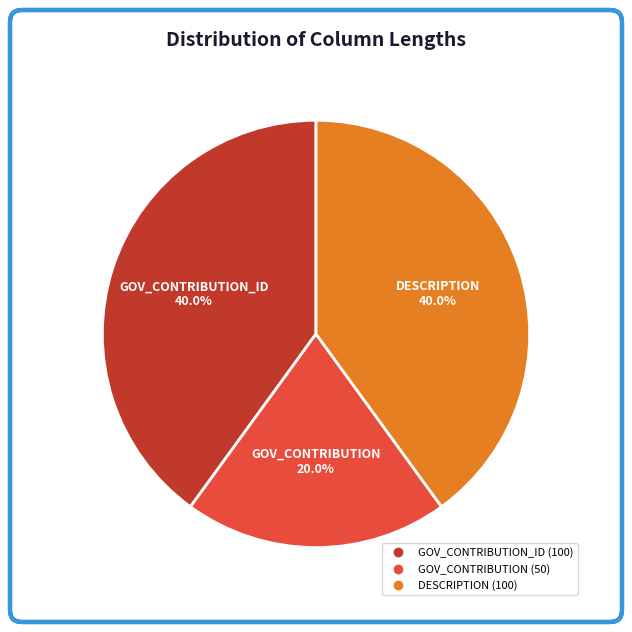

Does any single category account for the majority?

No